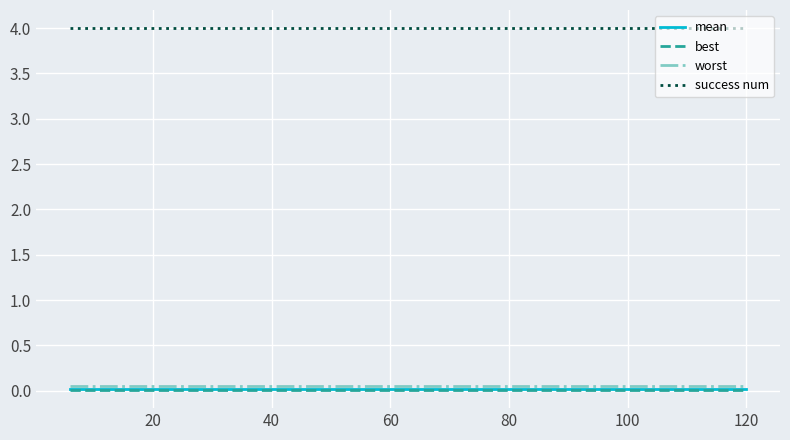

Which series has the largest total across all categories?

success num